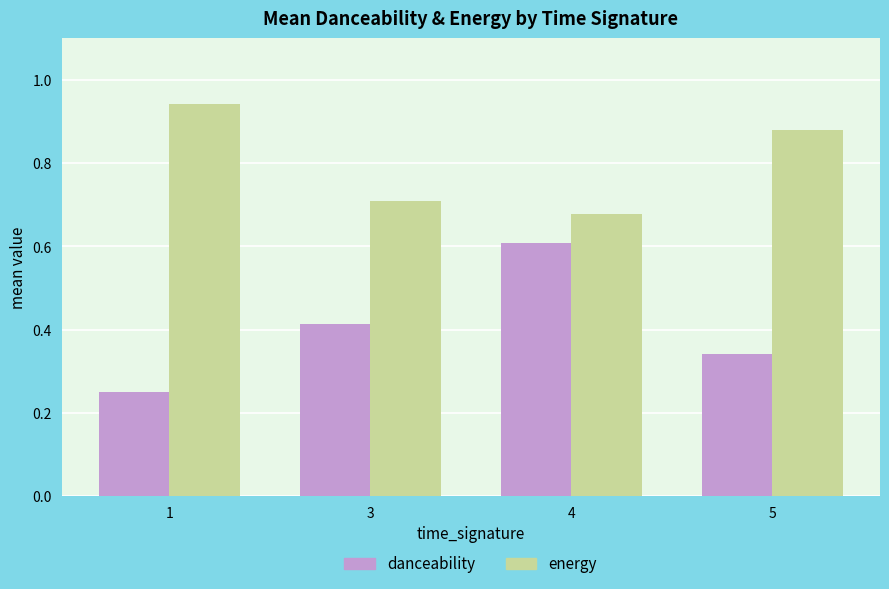

True or false: energy has a value of 0.2 at 5.

False